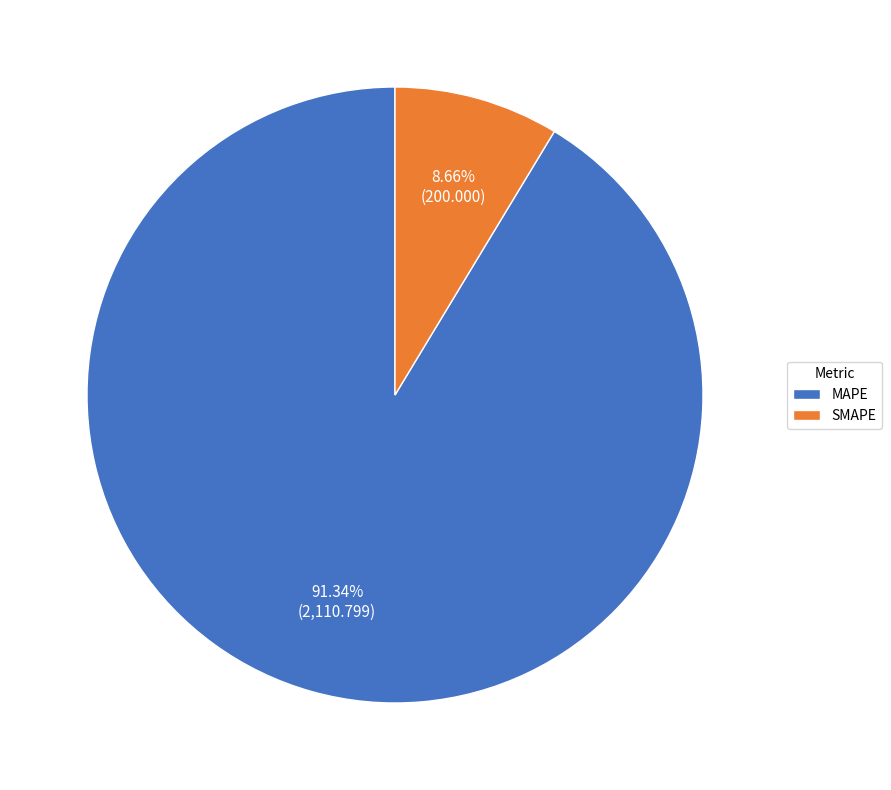

To the nearest percent, what portion does MAPE represent?

91%